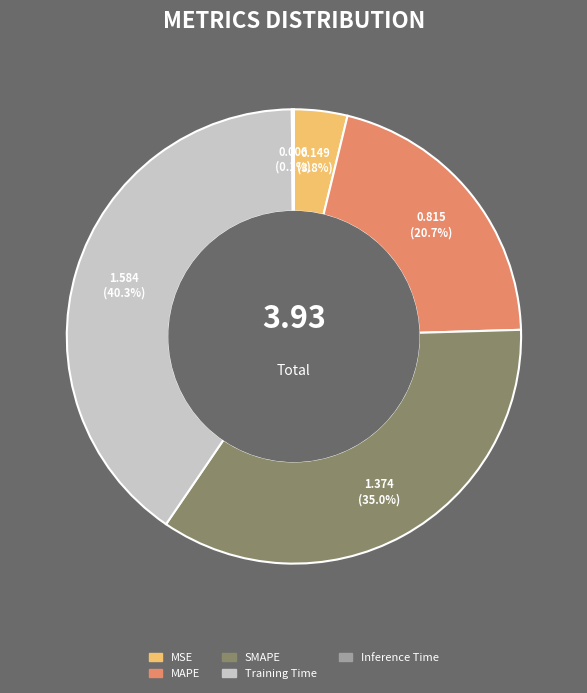

What percentage is the Training Time slice, to the nearest percent?

40%